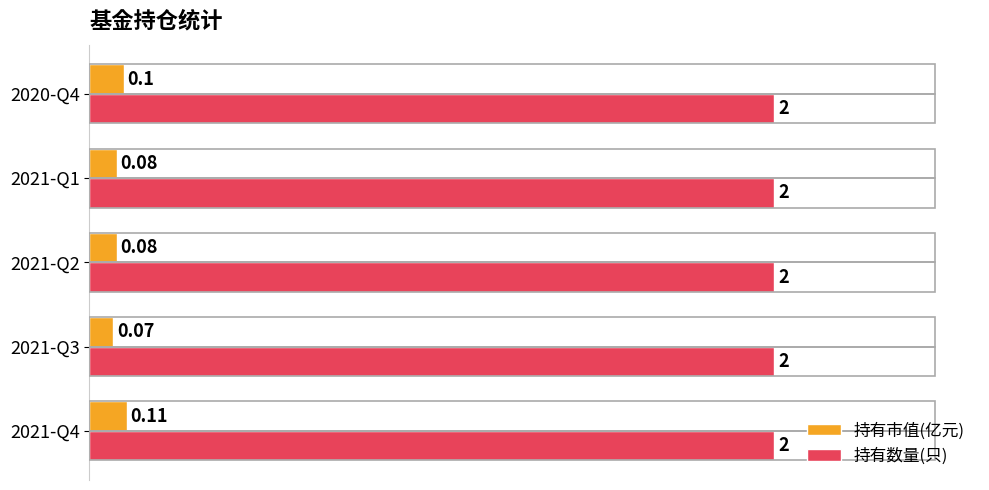

At how many categories does at least one series exceed 0?

5